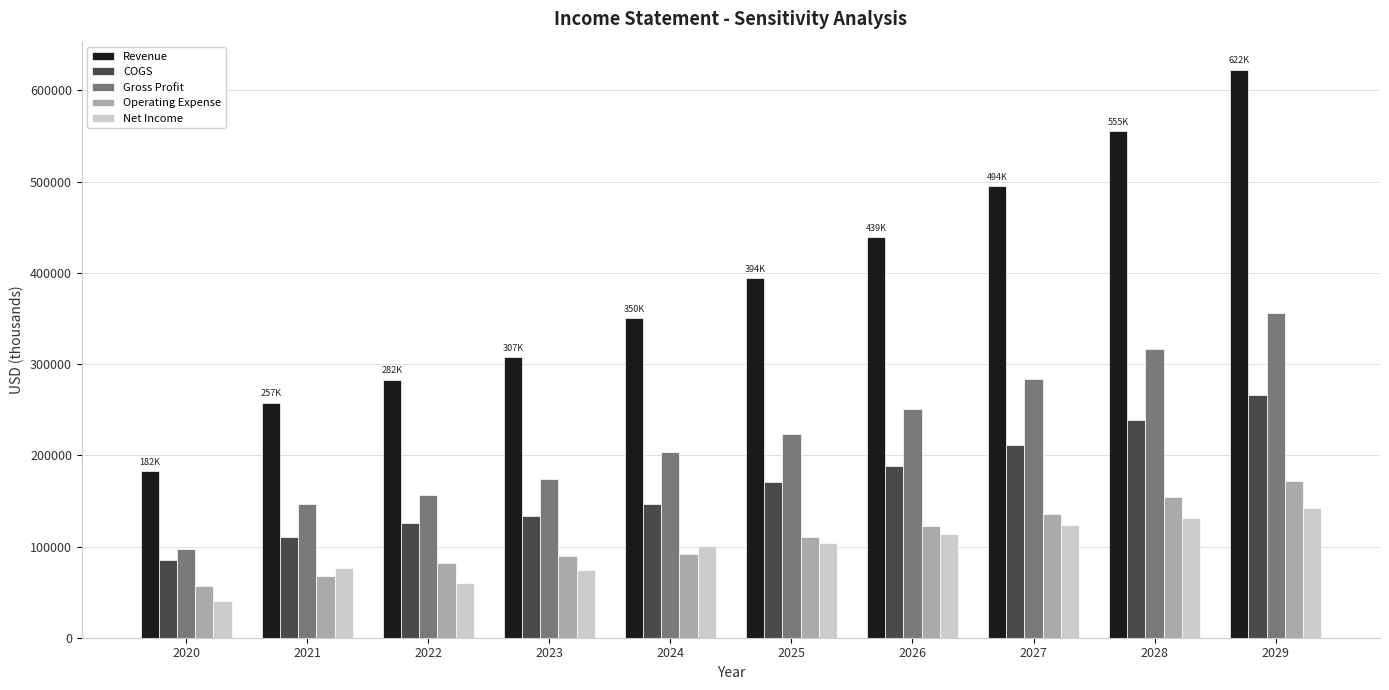

List the labels in order of Revenue value, largest first.

2029, 2028, 2027, 2026, 2025, 2024, 2023, 2022, 2021, 2020